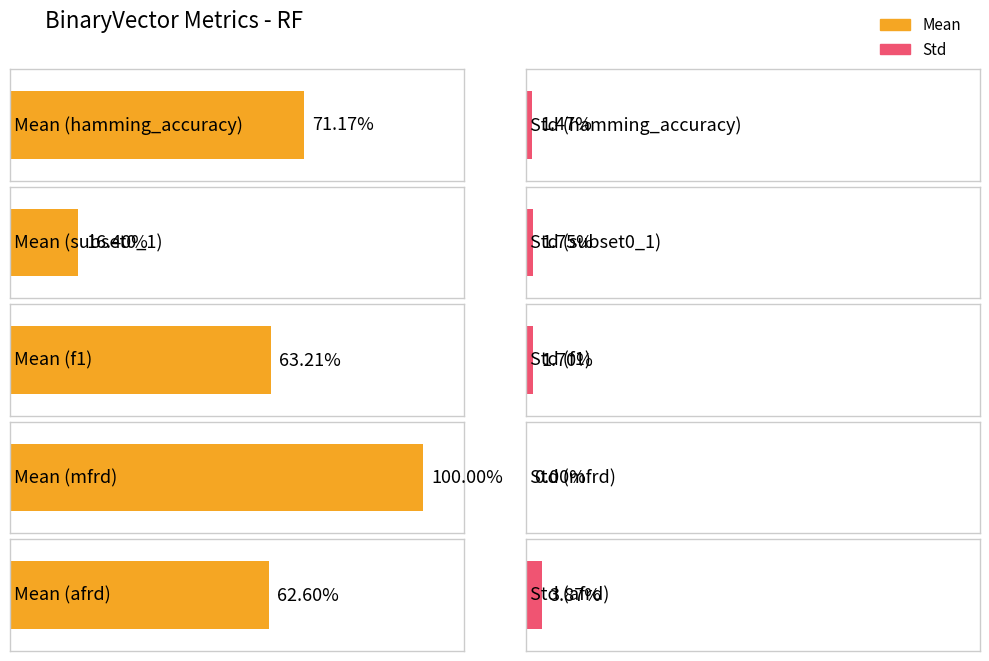

Reading left to right, extract all data points from this chart.

Mean: hamming_accuracy=0.7	subset0_1=0.2	f1=0.6	mfrd=1.0	afrd=0.6
Std: hamming_accuracy=0.0	subset0_1=0.0	f1=0.0	mfrd=0.0	afrd=0.0